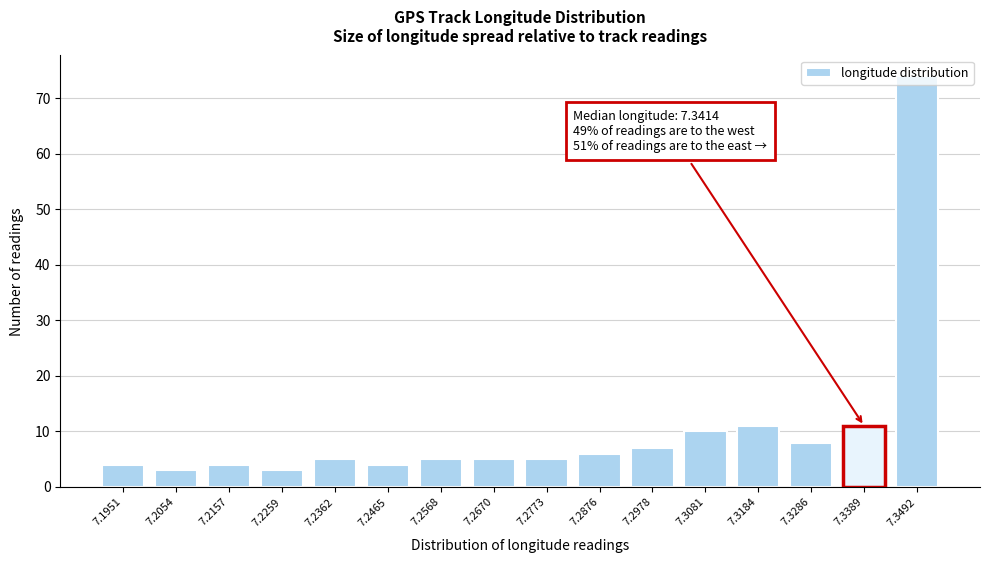

What is the sum of all values?

165